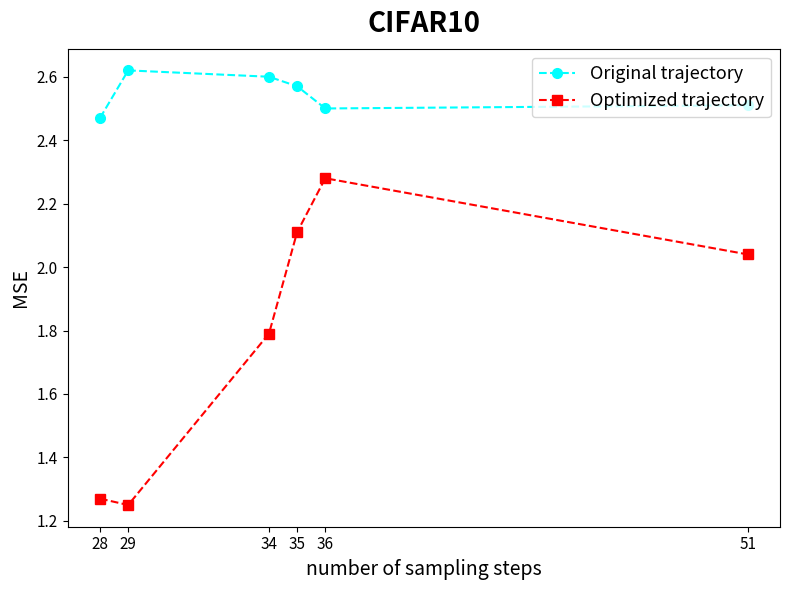

How many categories are shown in the chart?

6